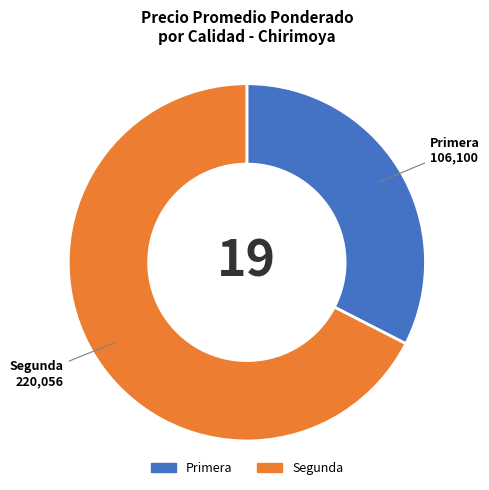

Is there a majority slice in this chart?

Yes